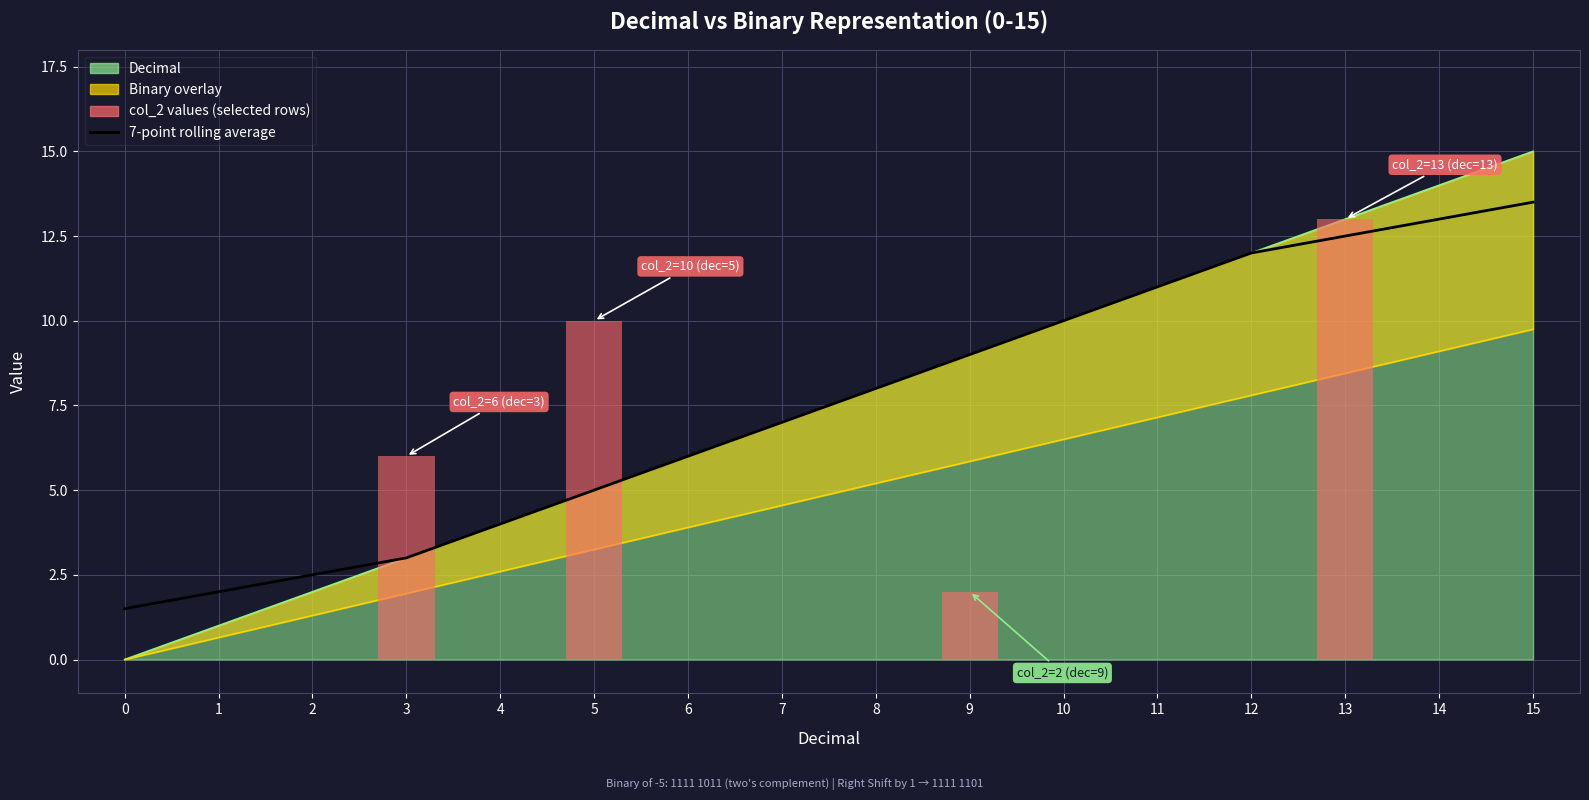

Which has a higher value, 9 or 6?

9